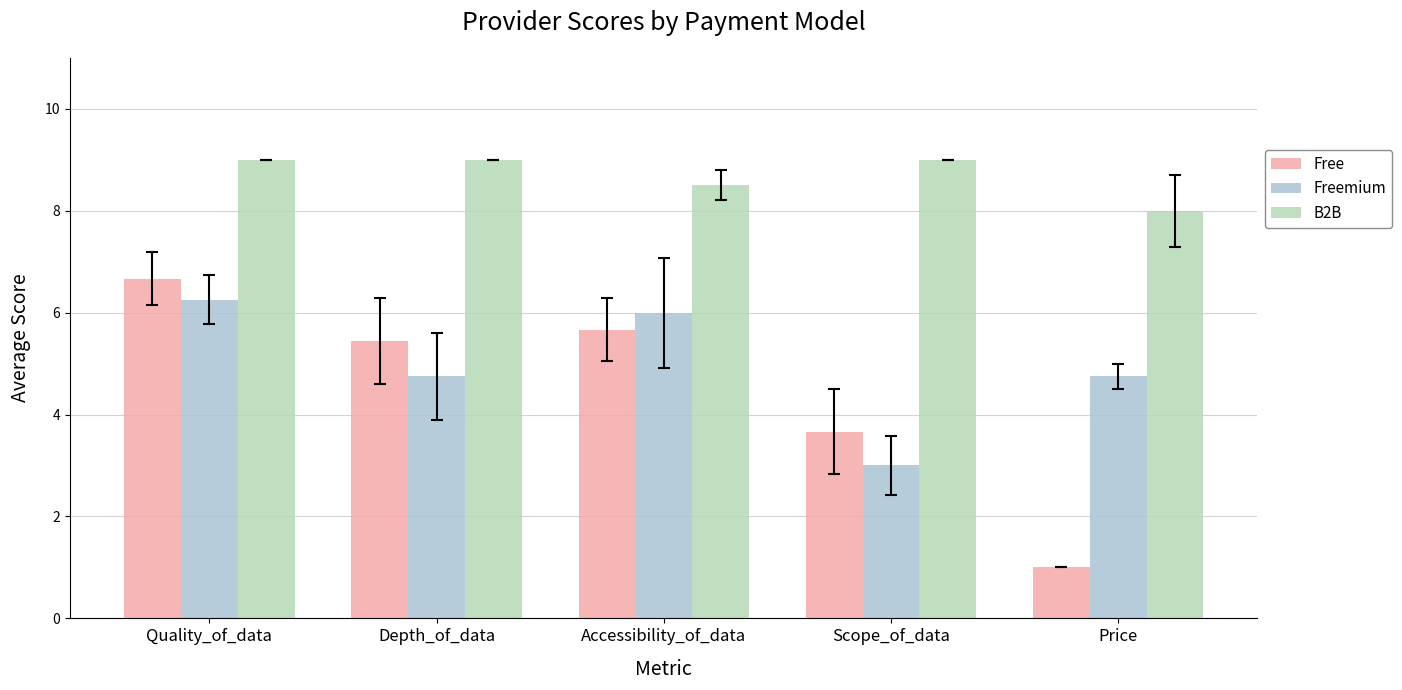

The Free series shows 8.8 at Depth_of_data. True or false?

False